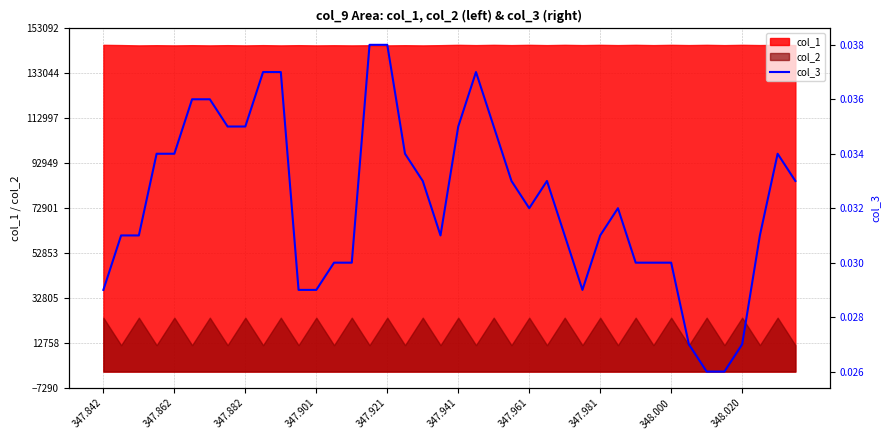

True or false: col_2 and col_1 cross at least once.

False